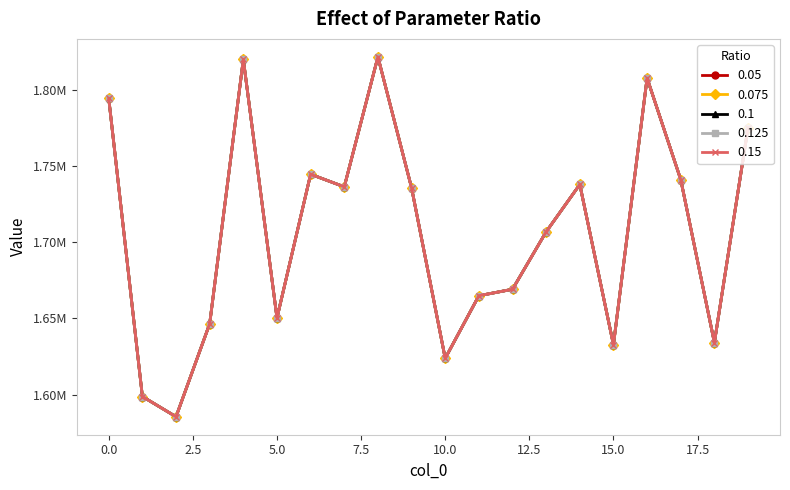

At which category does 0.1 reach its first local peak?

4